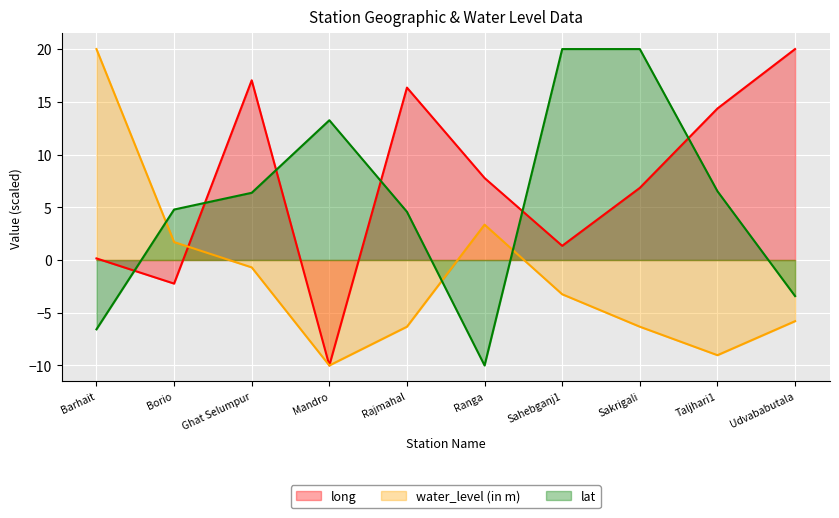

Reading left to right, what are all the values shown in this chart?

long: 0.2	-2.2	17.0	-10.0	16.3	7.8	1.3	6.8	14.4	20.0
water_level (in m): 20.0	1.7	-0.7	-10.0	-6.3	3.3	-3.3	-6.3	-9.0	-5.8
lat: -6.6	4.8	6.4	13.3	4.6	-10.0	20.0	20.0	6.5	-3.4